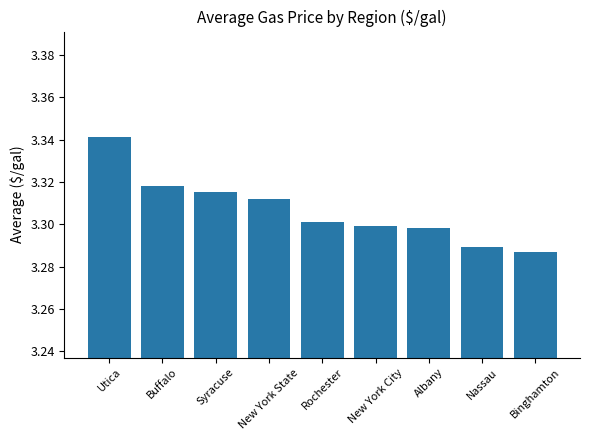

How many values are between 3 and 4?

9